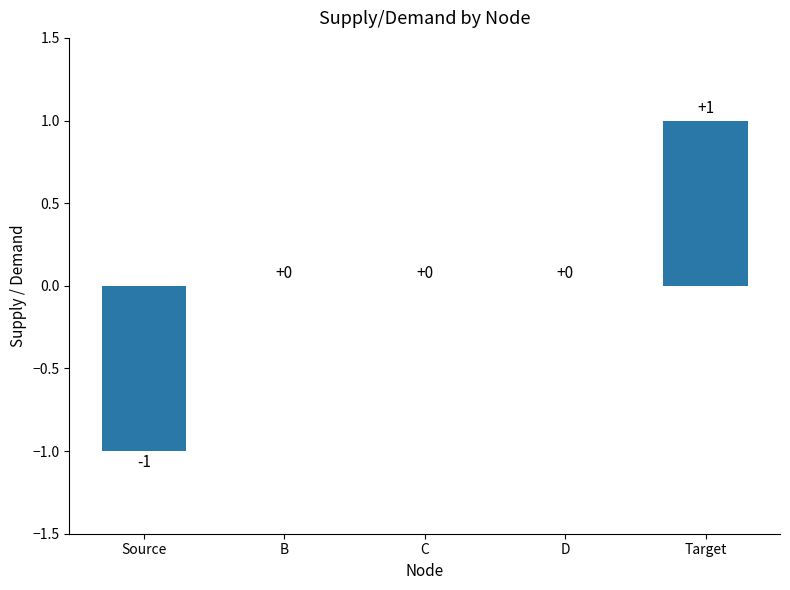

Which label corresponds to the largest value in the chart?

Target